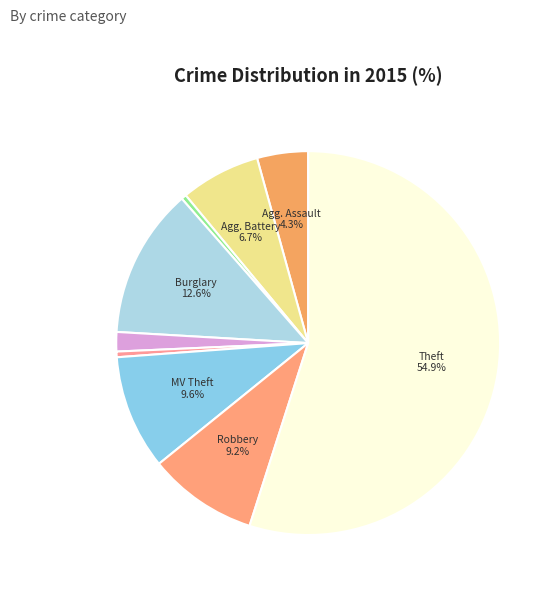

Which slice is the largest?

Theft